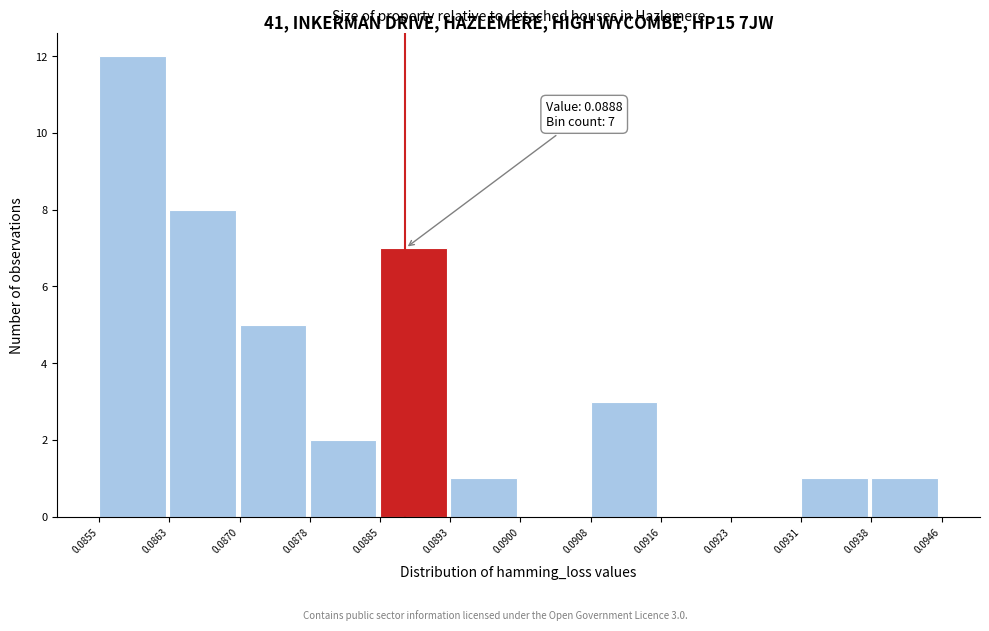

Over which range of the x-axis is the bar tallest?

0.0855 to 0.0863